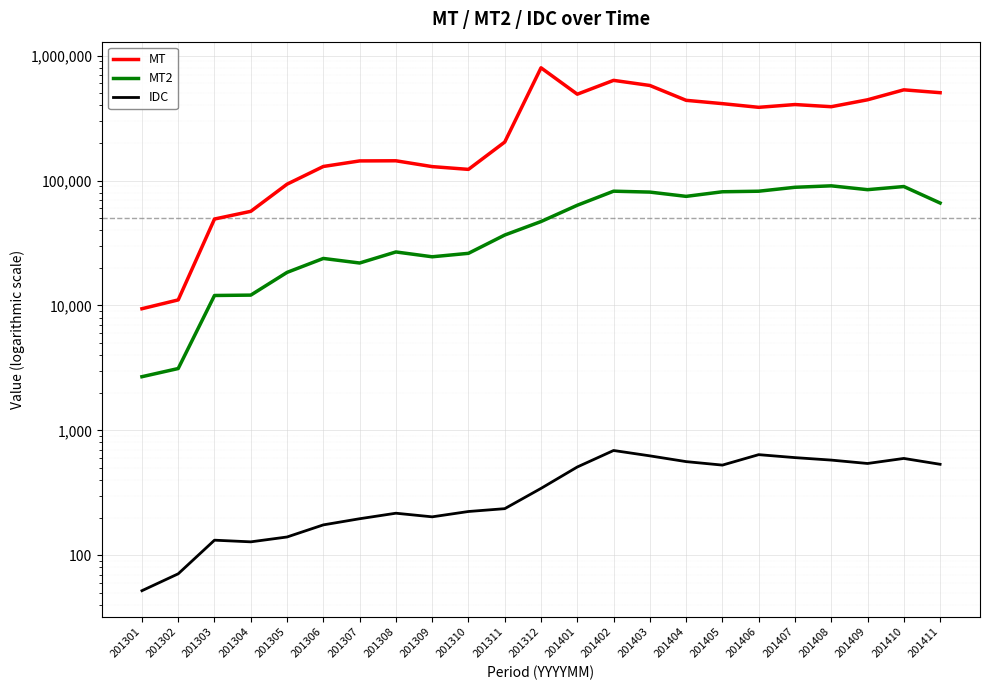

Reading right to left, transcribe all the data shown in this chart.

MT: 506182.3	533560.8	444030.8	390878.2	406777.5	386475.5	413559.7	439754.3	578210.9	635378.0	492336.7	800846.7	203681.5	123054.1	129512.4	144208.2	143841.2	129818.2	93684.6	56767.9	49261.4	11087.3	9422.4
MT2: 66188.0	89692.0	84650.0	90863.0	88468.0	82264.0	81448.0	74818.0	80949.0	82320.0	63517.0	47027.0	36667.0	26172.0	24557.0	26839.0	21891.0	23815.0	18415.0	12111.0	12029.0	3128.0	2690.0
IDC: 535.0	596.0	543.0	578.0	605.0	639.0	527.0	562.0	625.0	690.0	509.0	343.0	236.0	224.0	203.0	217.0	196.0	175.0	140.0	128.0	132.0	71.0	52.0